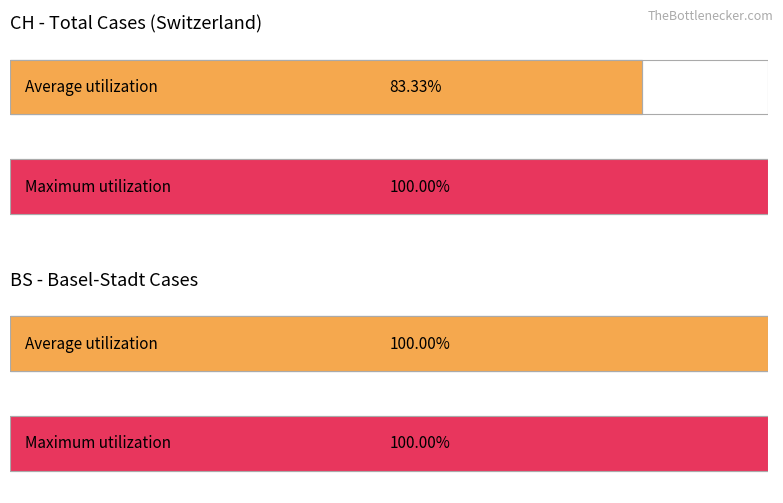

Are the bars grouped side by side (vs. stacked)?

Yes